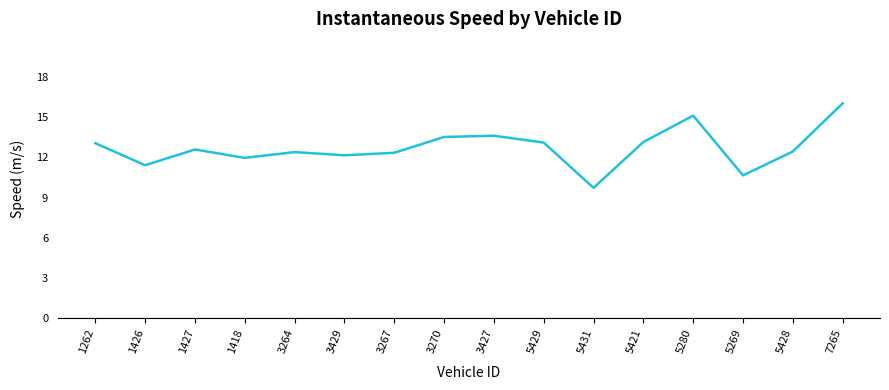

What position from the right is 1418?

13